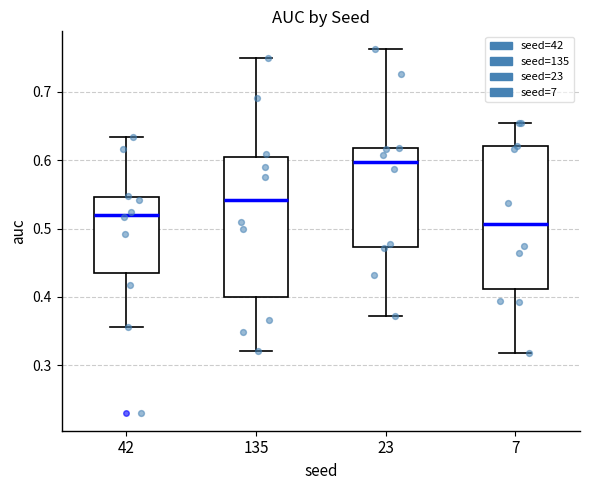

Reading left to right, read every box against the y-axis: the position of its median line, the range the box covers, and the ends of its whiskers. The values are not printed on the chart, so give them approximately, as read against the axis.

42: median 0.52, box 0.44 to 0.55, whiskers 0.36 to 0.63
135: median 0.54, box 0.40 to 0.60, whiskers 0.32 to 0.75
23: median 0.60, box 0.47 to 0.62, whiskers 0.37 to 0.76
7: median 0.51, box 0.41 to 0.62, whiskers 0.32 to 0.65